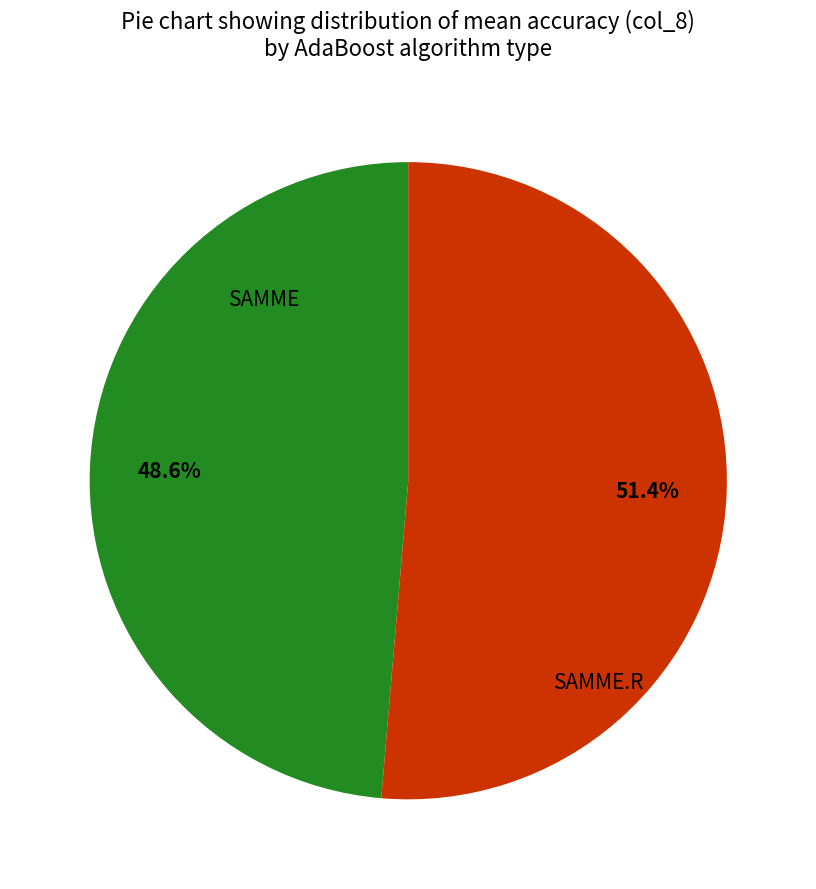

To the nearest percent, what is the difference between the SAMME.R and SAMME slice percentages?

3%